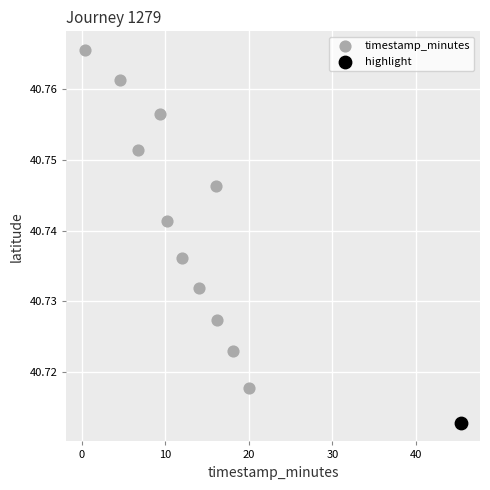

What are all the series names shown in the legend?

timestamp_minutes, highlight